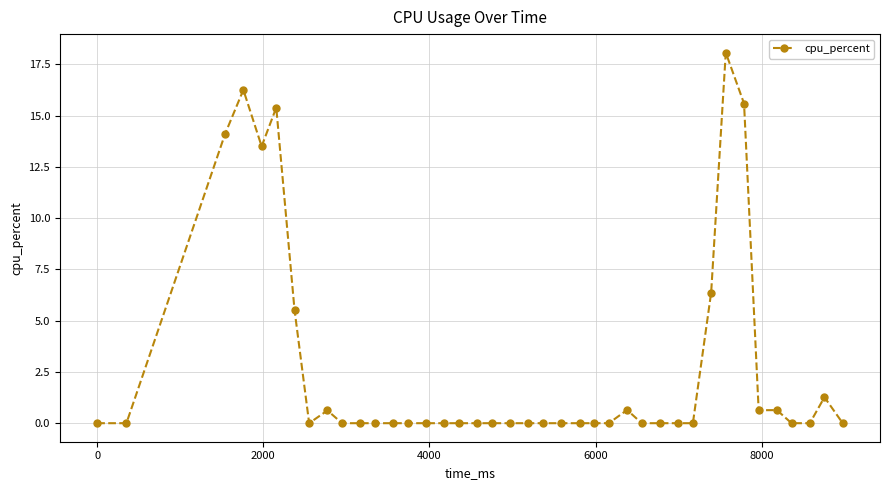

True or false: the data has more than 2 interior local peaks.

True